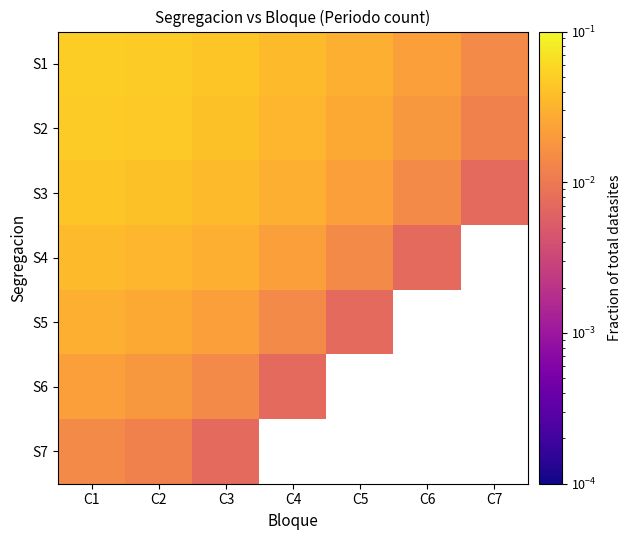

Count the S1 values in the range 0 to 1.

7